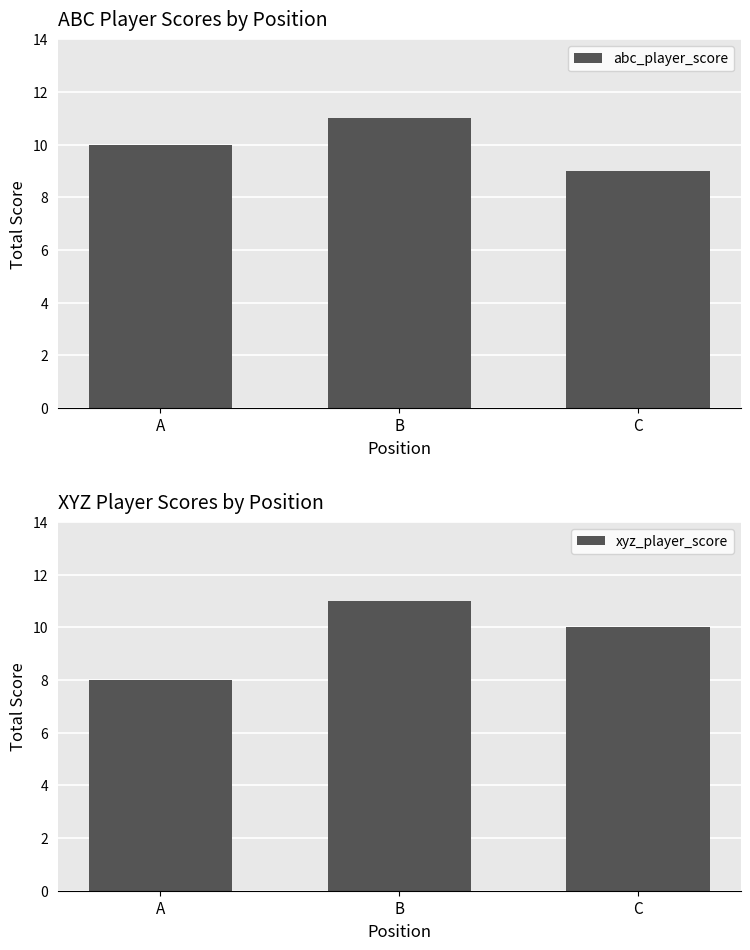

What is the difference between the abc_player_score values at A and B?

1